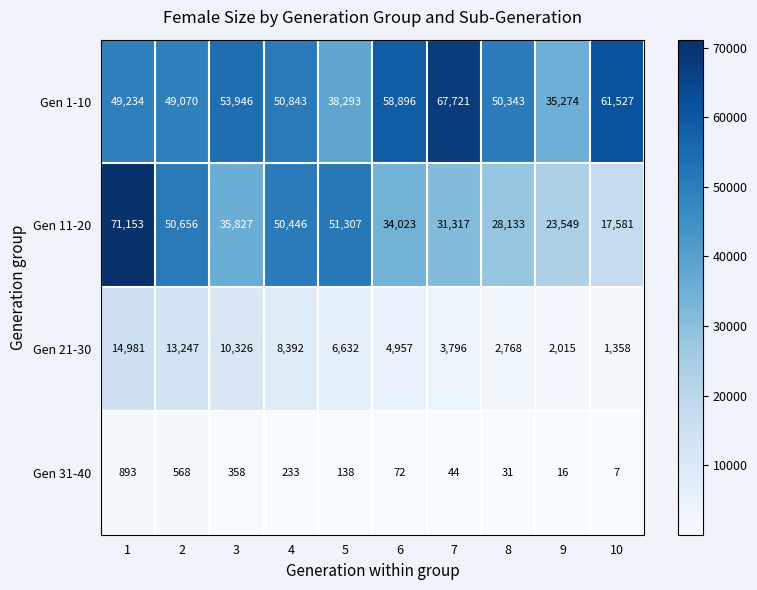

What is the approximate value of Gen 31-40 at 4?

233